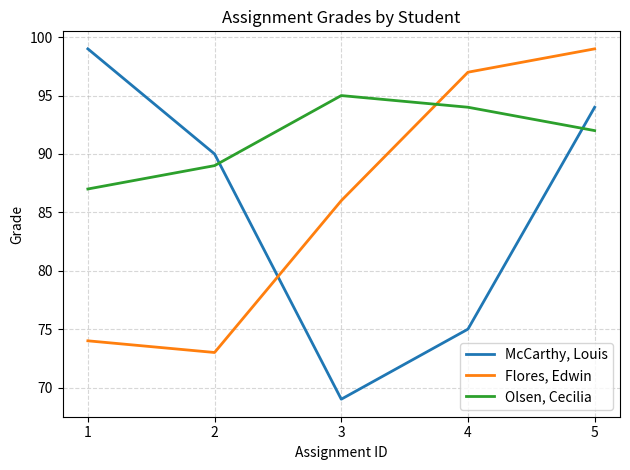

Reading left to right, list all the values displayed in this chart.

McCarthy, Louis: 99	90	69	75	94
Flores, Edwin: 74	73	86	97	99
Olsen, Cecilia: 87	89	95	94	92